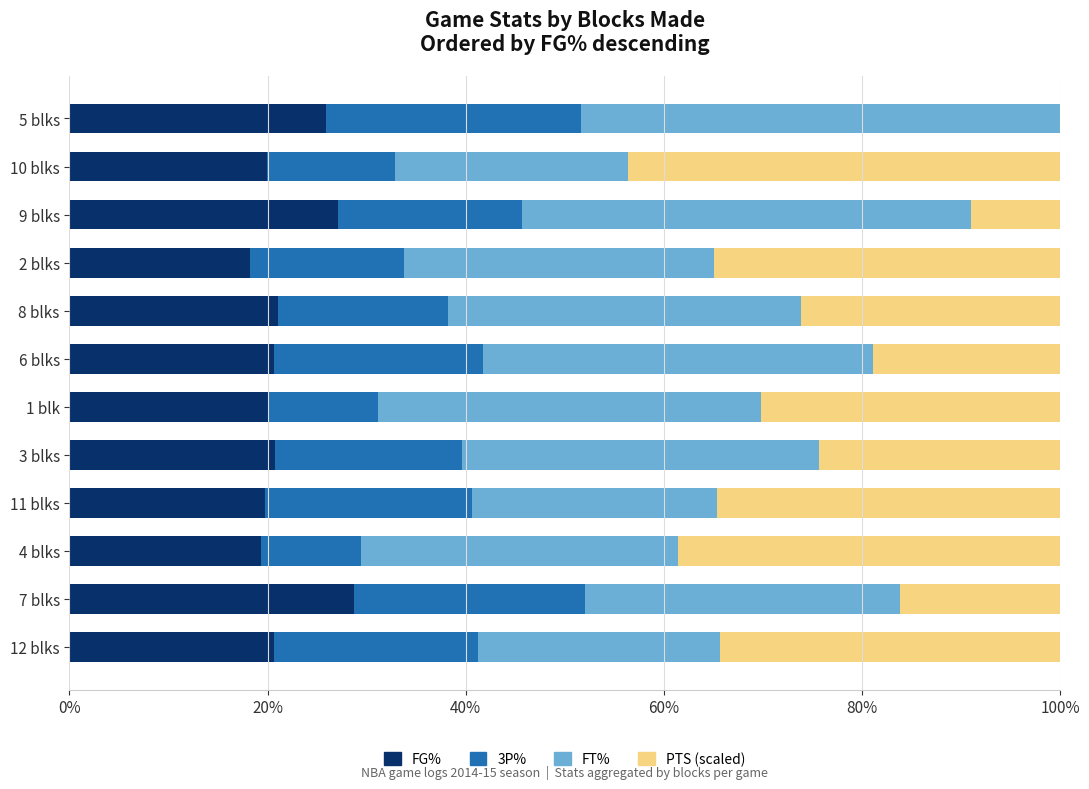

The FG% series shows 28.7 at 7 blks. True or false?

True